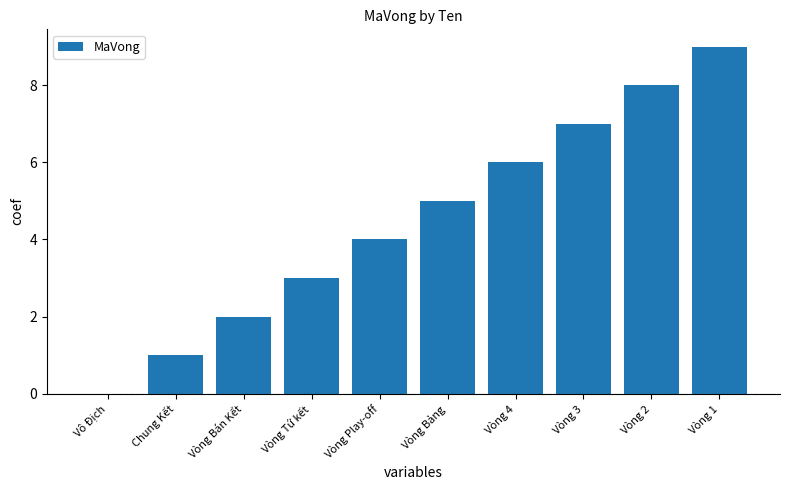

What is the maximum value shown in the chart?

9